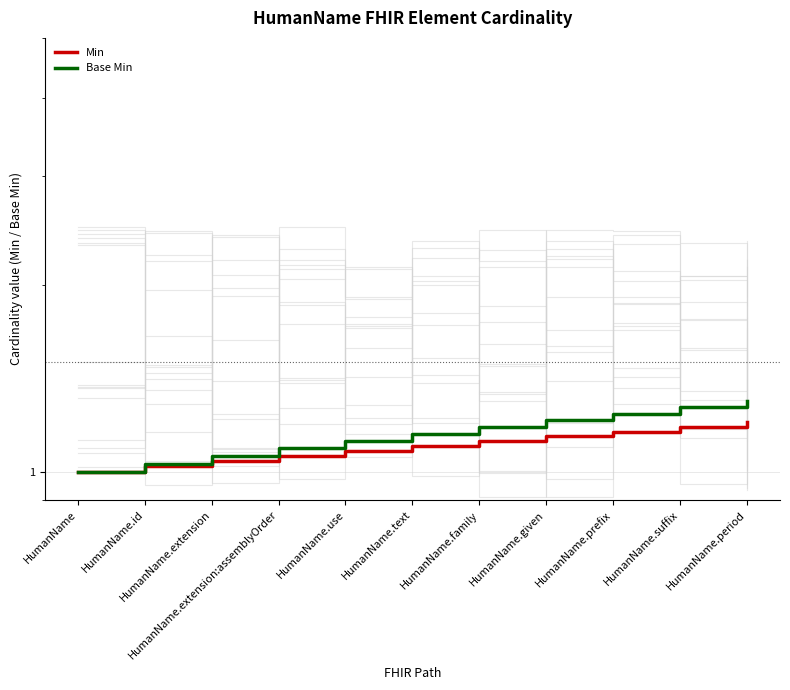

What is the highest value of the Min series?

1.2